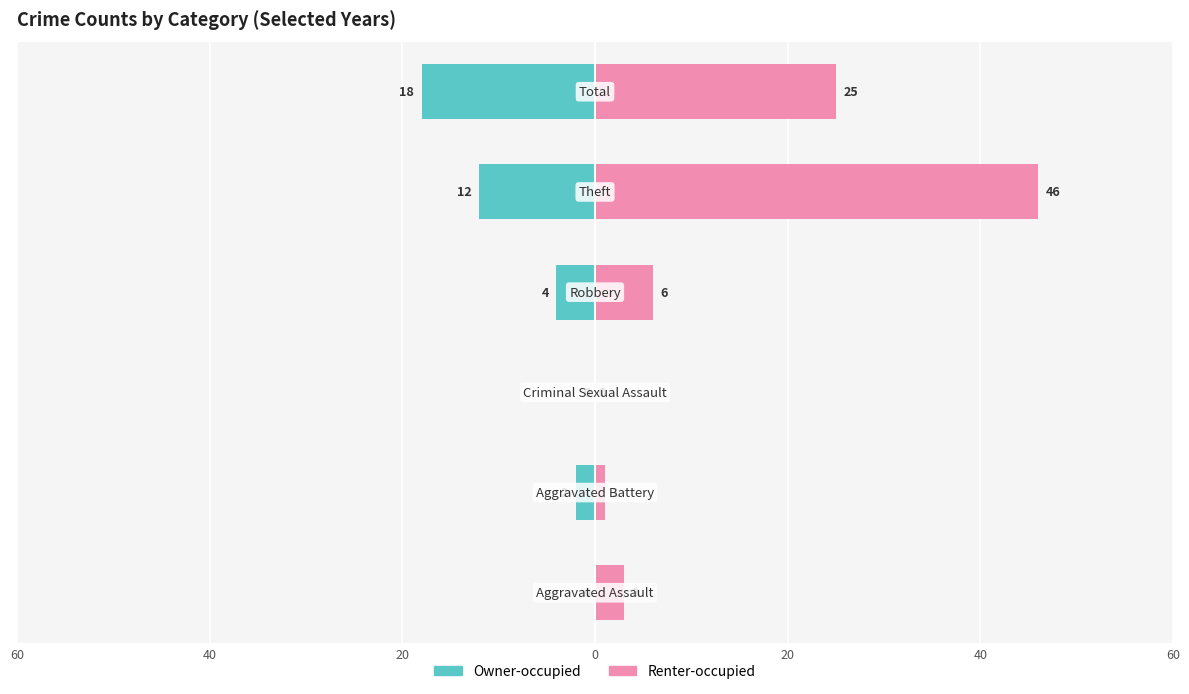

How many values in the Owner-occupied series are below -2?

3